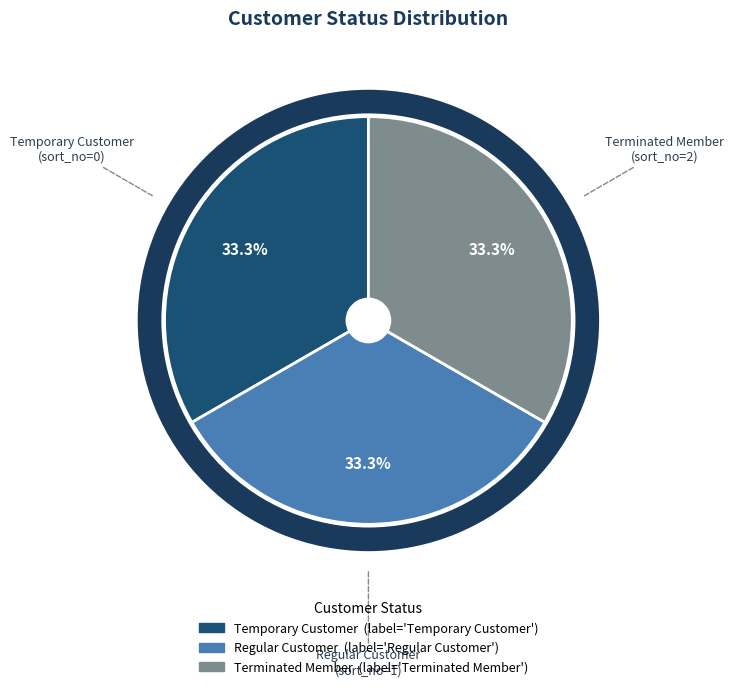

True or false: Temporary Customer accounts for 1% of the total.

False